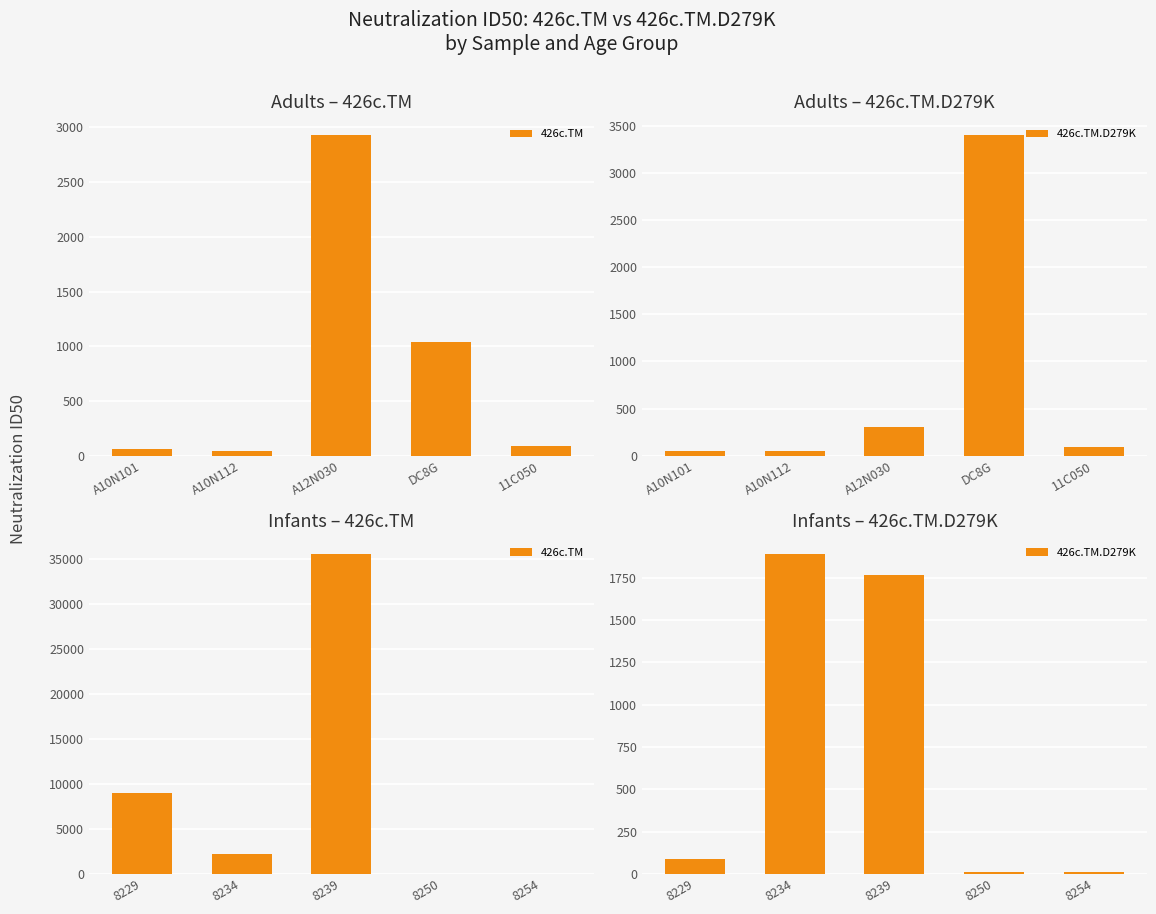

What is the value of the 426c.TM bar at the 5th from the left?

20